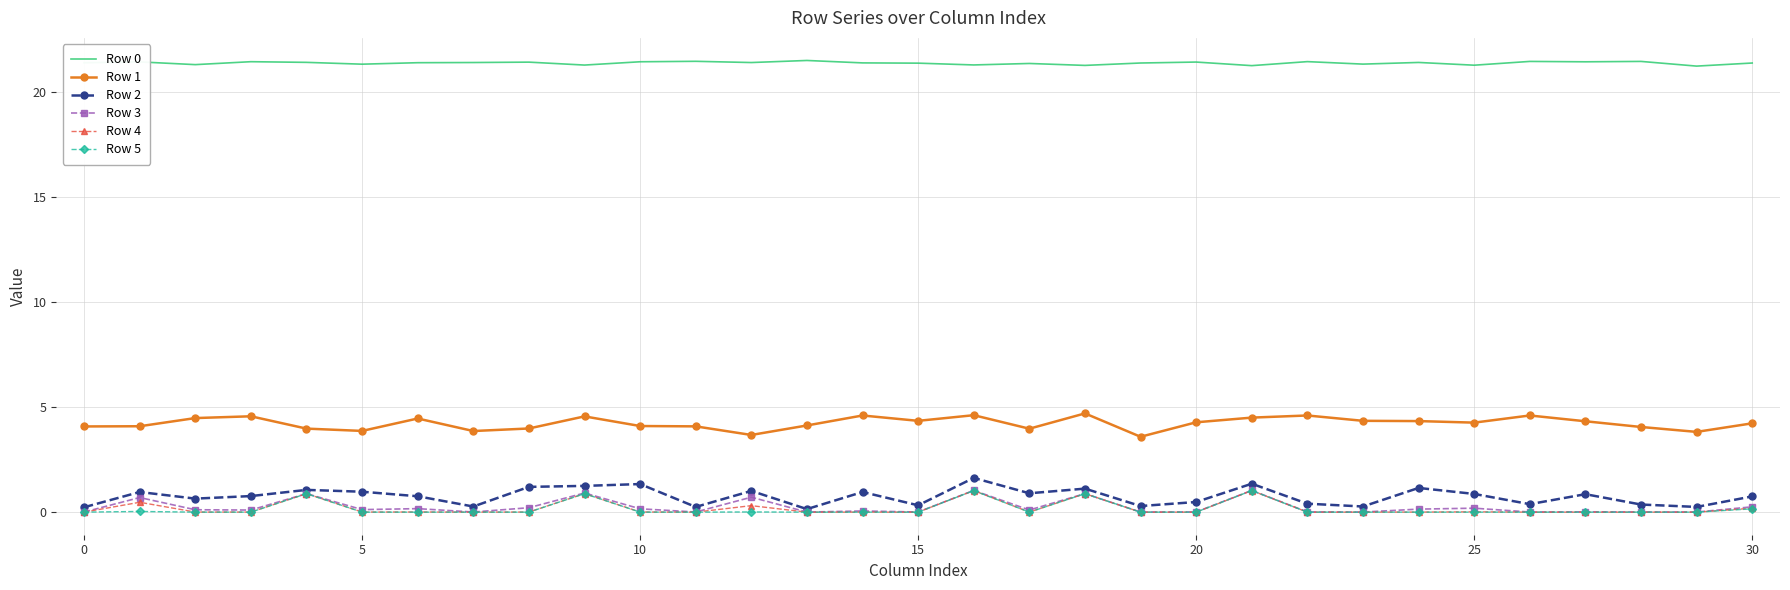

Which series has the widest spread of values?

Row 2